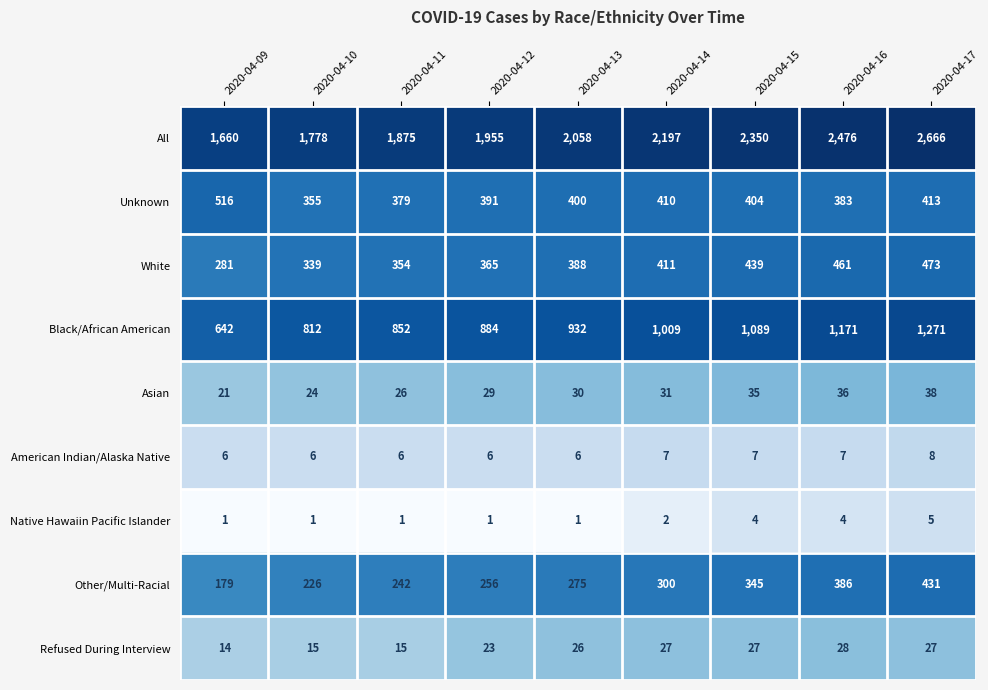

Read the White value at 2020-04-16.

461